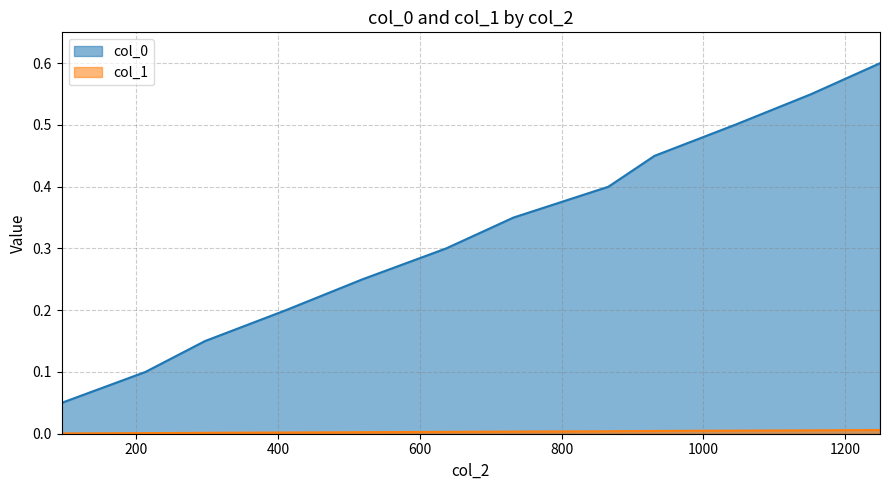

How many data points does each series have?

12